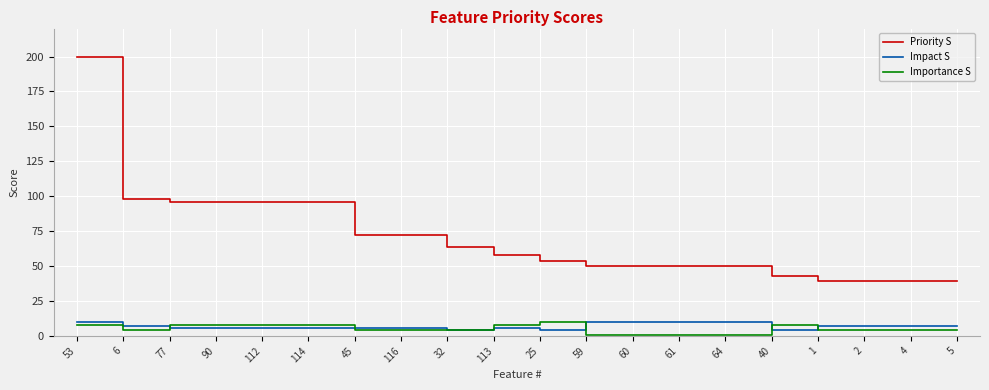

At which category is the sum across all series the highest?

53